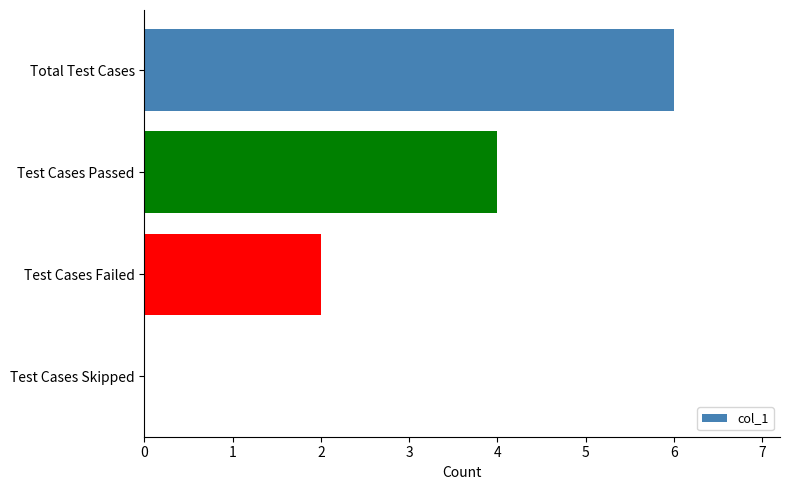

The value at Test Cases Skipped is 4. True or false?

False